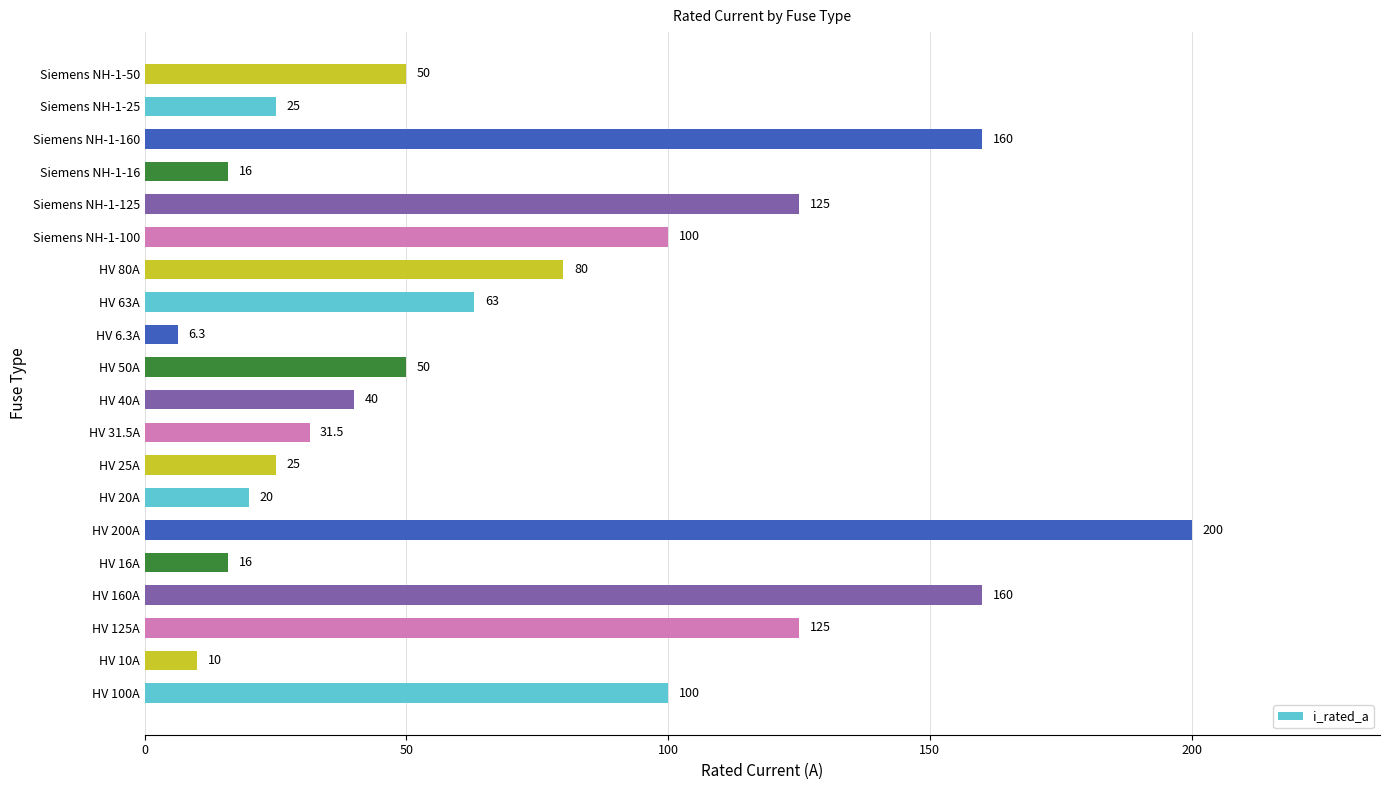

Are the bars horizontal?

Yes